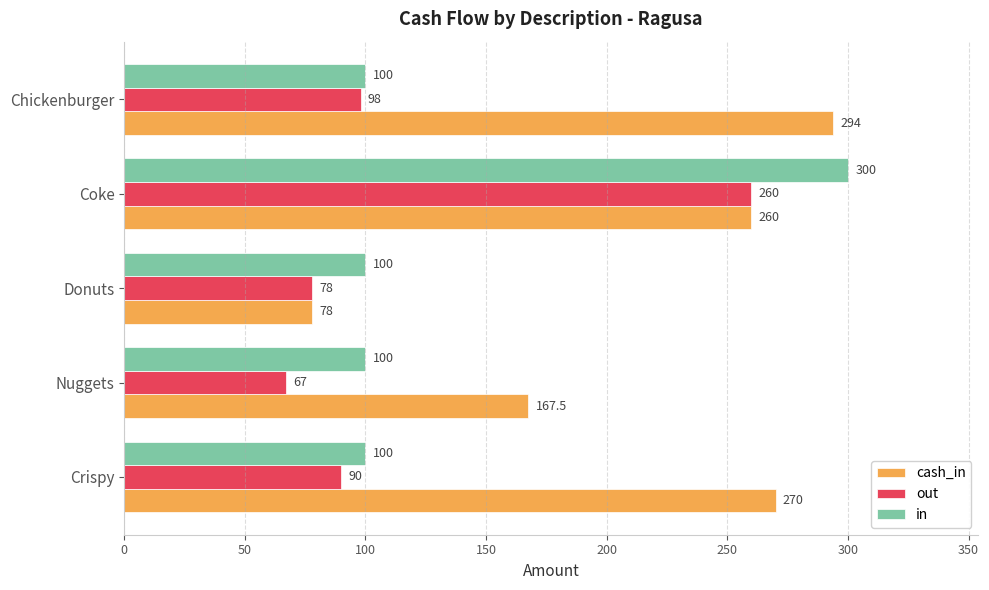

What is the spread (max minus min) of values at Coke?

40.0